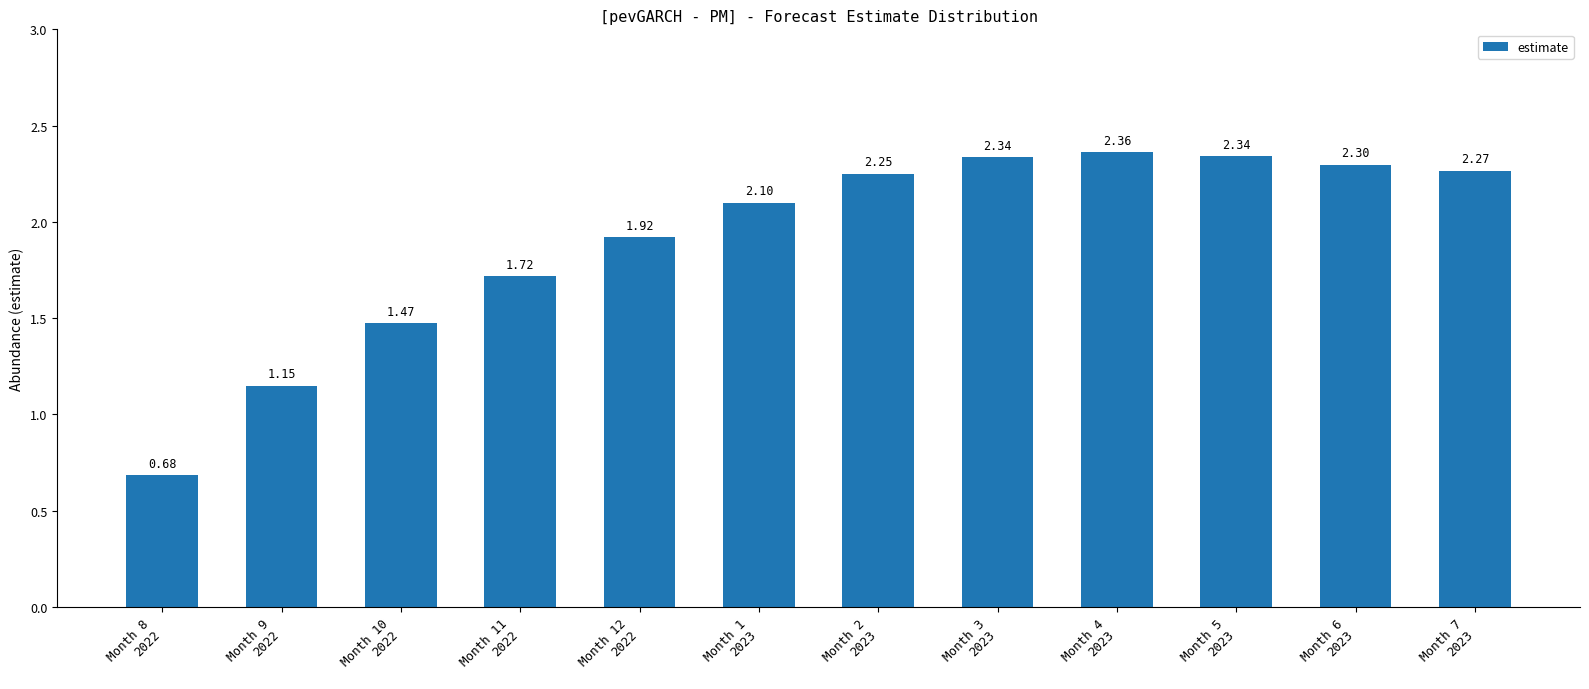

What is the sum of all values?

22.9